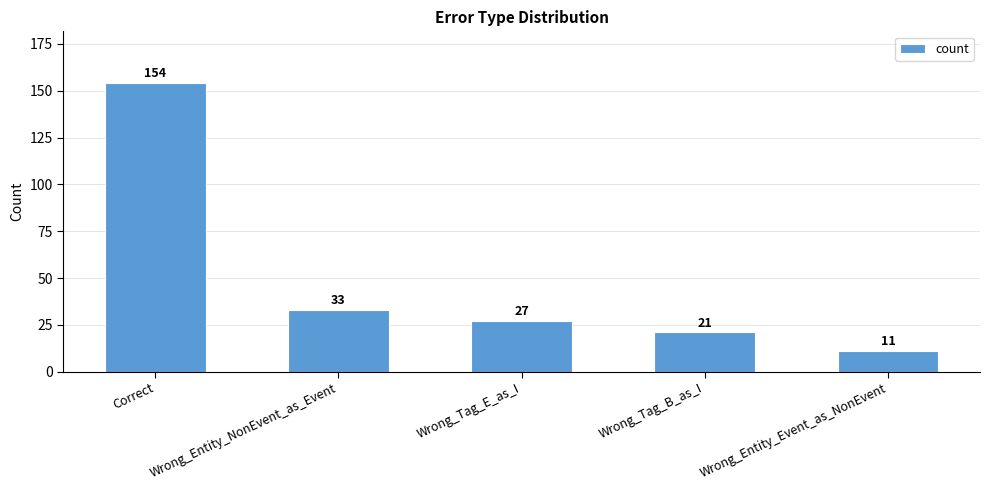

Are the bars horizontal?

No